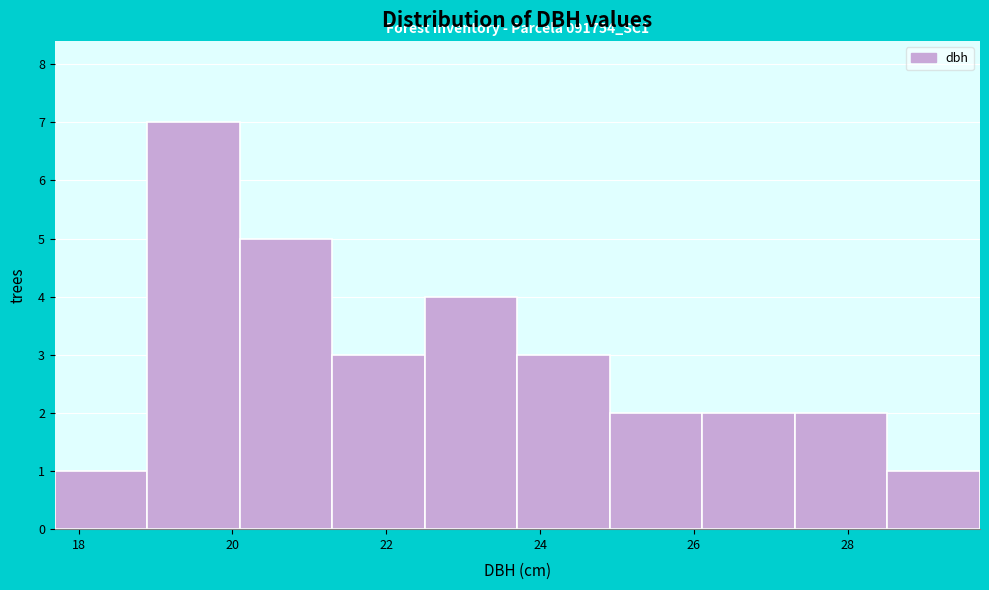

Which range on the x-axis has the tallest bar?

18.8 to 20.0